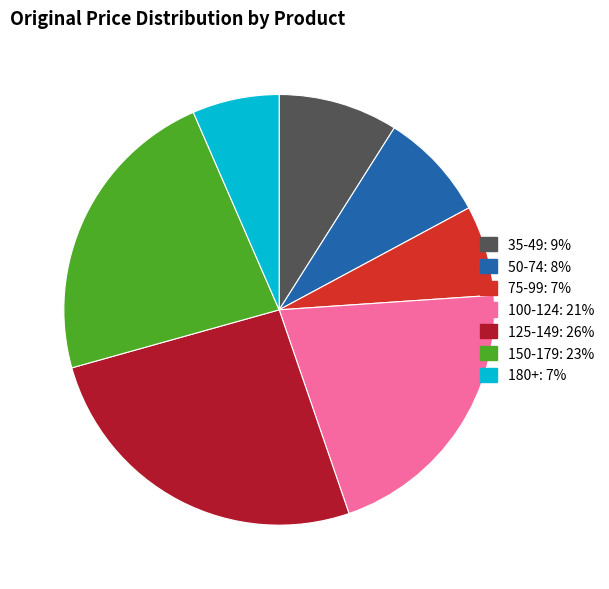

Count the number of slices in the pie.

7